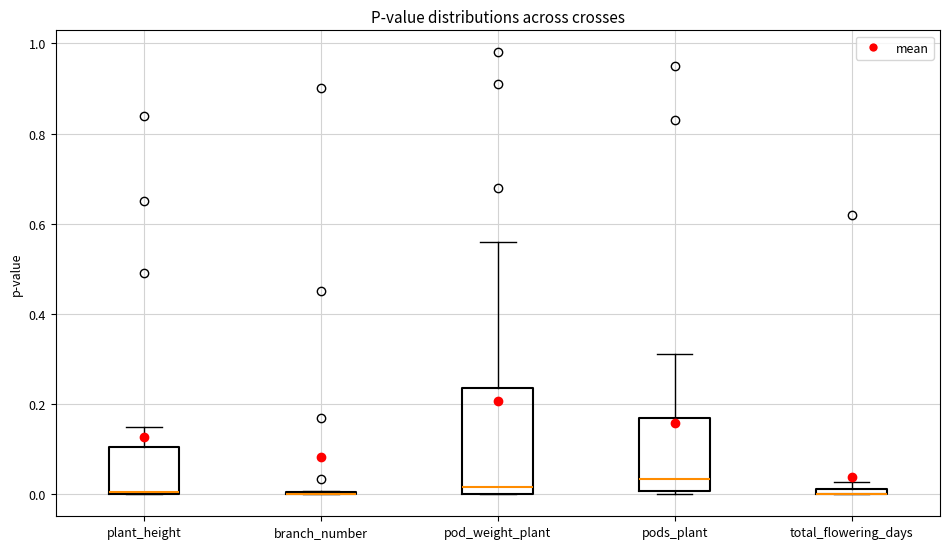

Where is the lower edge of the box for pod_weight_plant on the y-axis? The values are not printed on the chart, so give them approximately, as read against the axis.

0.00